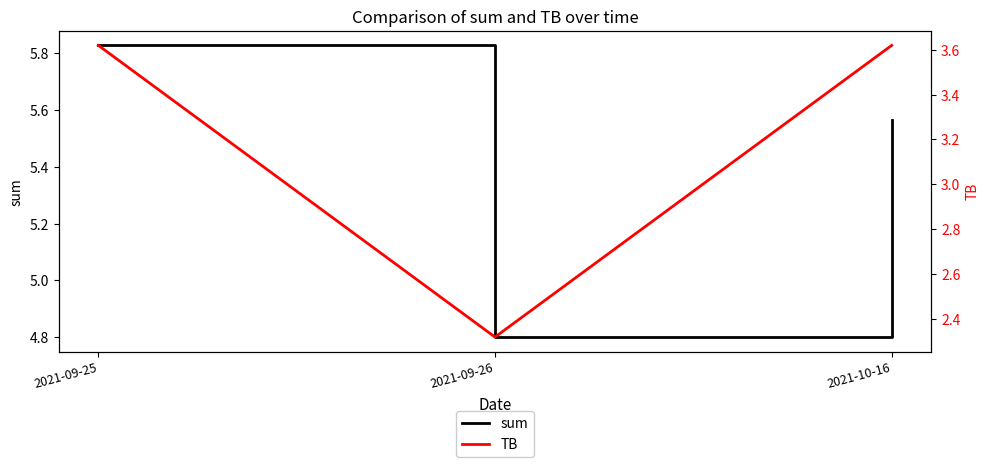

Which series has the largest total across all categories?

sum